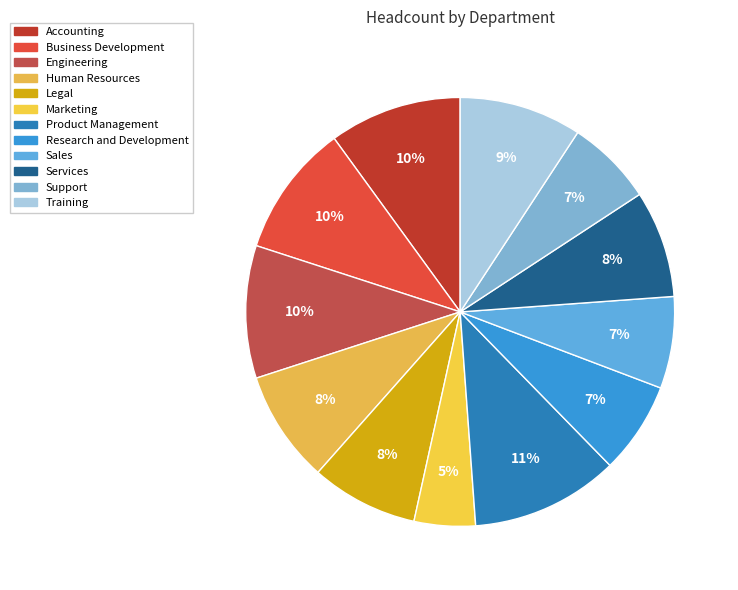

To the nearest percent, what portion does Engineering represent?

10%